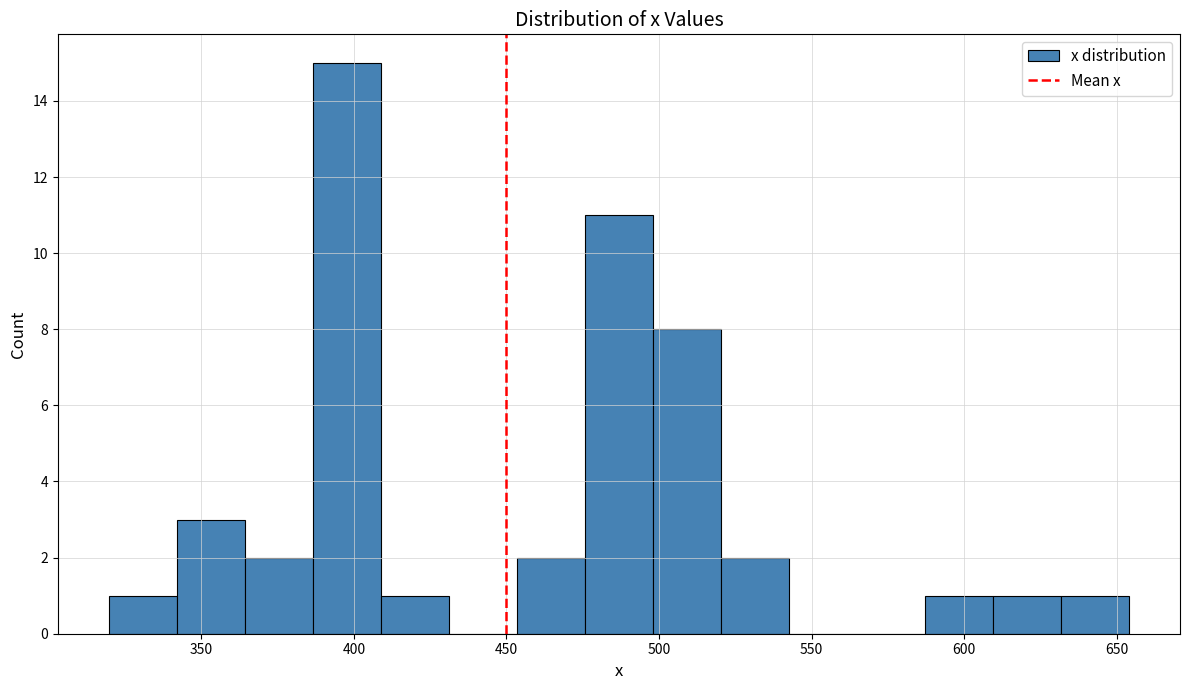

What is the height of the bar covering 520 to 545 on the x-axis? Neither the bar edges nor the heights are printed on the chart, so give them approximately, as read against the axes.

2